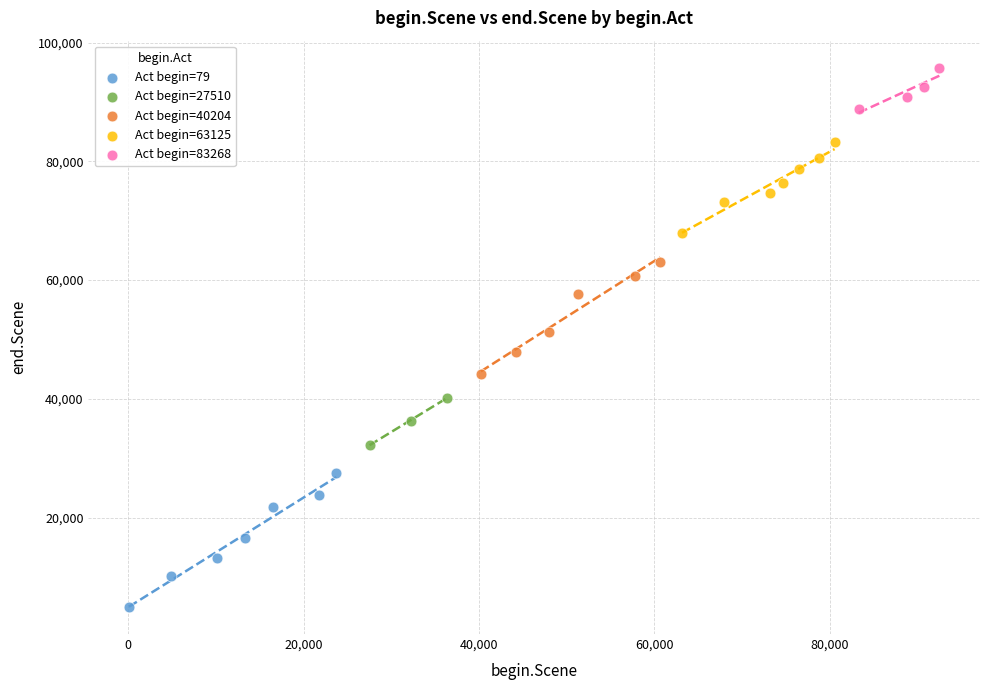

What are all the series names shown in the legend?

Act begin=79, Act begin=27510, Act begin=40204, Act begin=63125, Act begin=83268